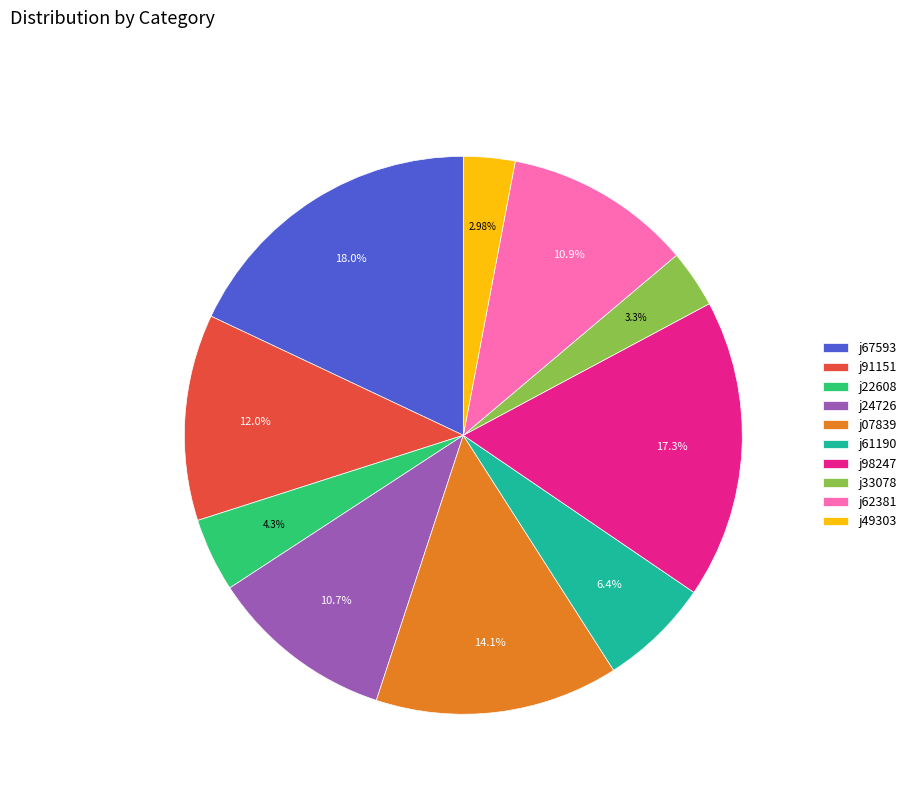

Is it true that j24726 is 11% of the pie?

True